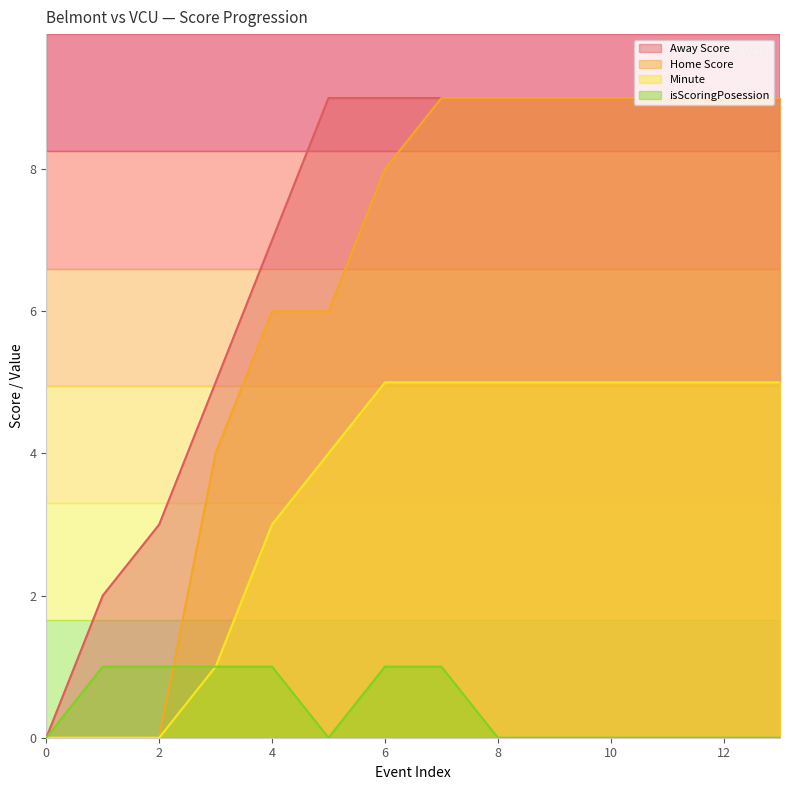

How many interior local valleys does the isScoringPosession series have?

1